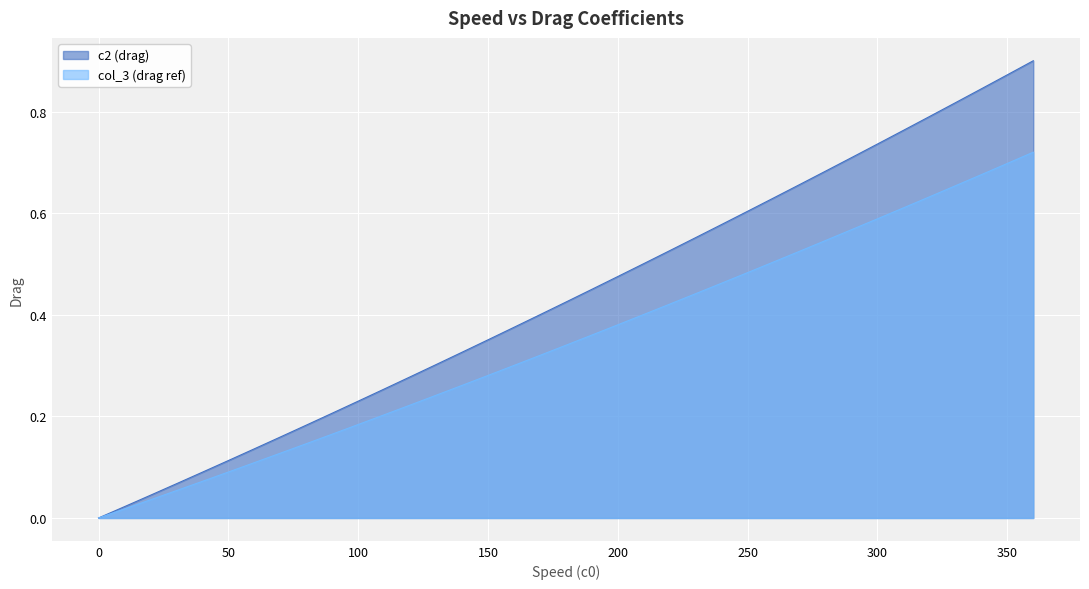

At how many categories does at least one series exceed 0?

36